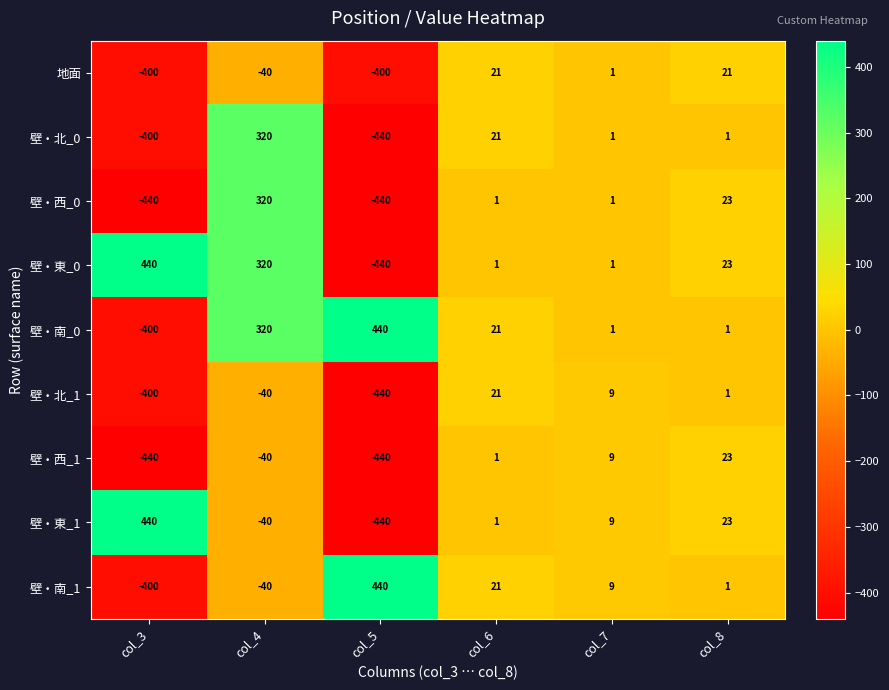

Rank the categories by 壁・北_1 value from highest to lowest.

col_6, col_7, col_8, col_4, col_3, col_5